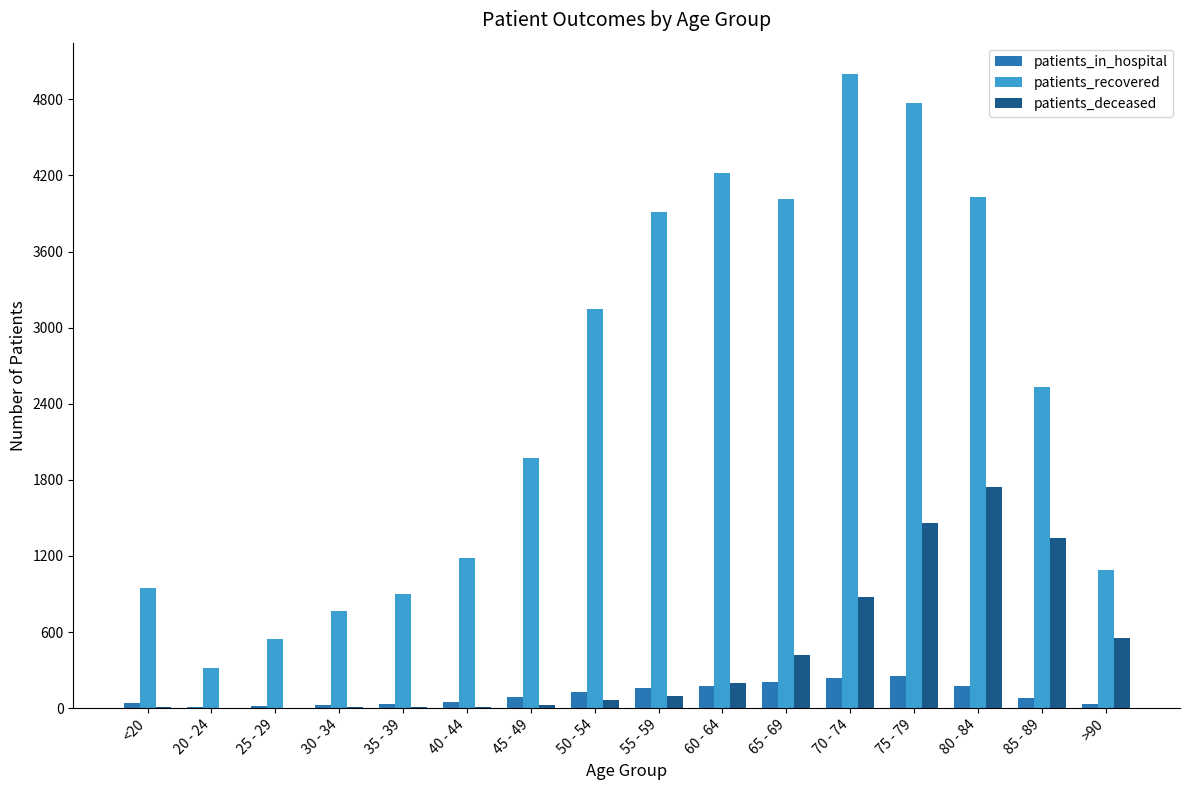

At which category is the sum across all series the highest?

75 - 79